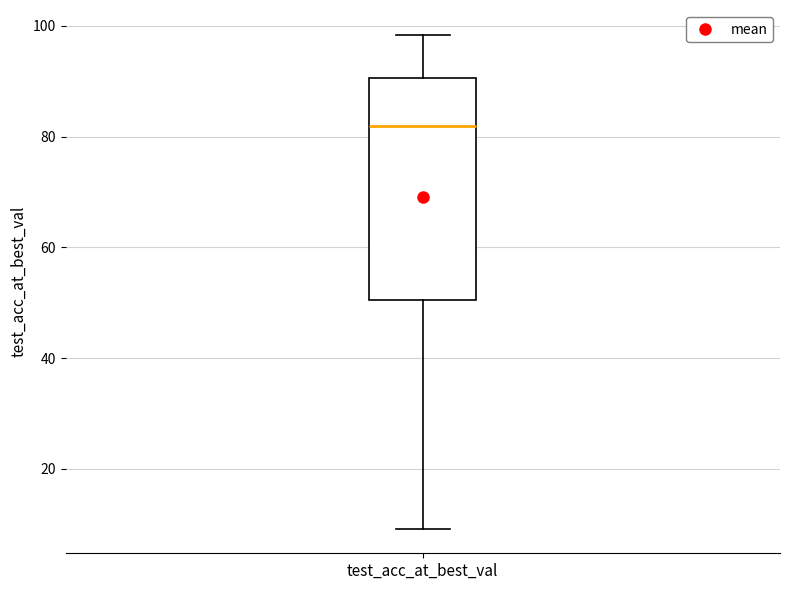

Where does the upper whisker of the box for test_acc_at_best_val end on the y-axis? The values are not printed on the chart, so give them approximately, as read against the axis.

98